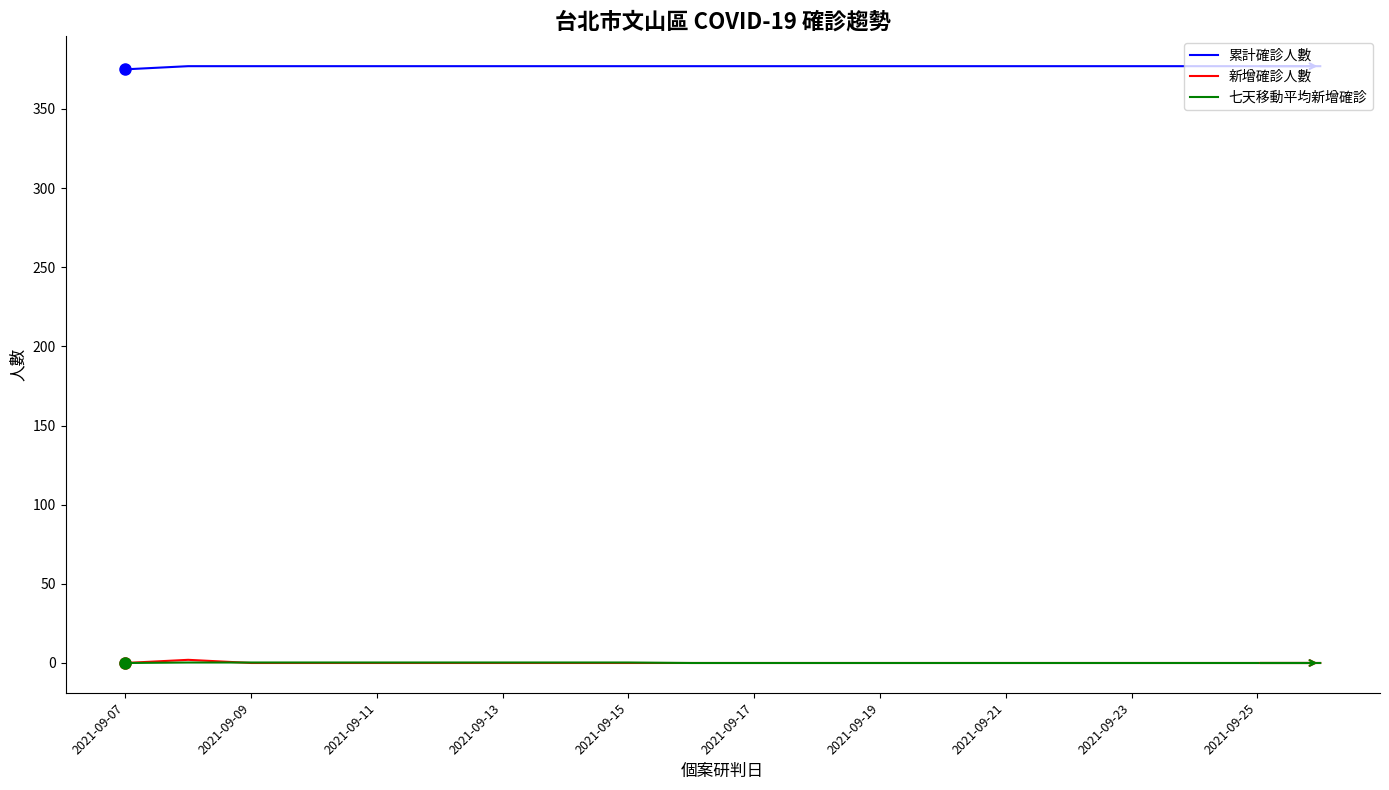

Which series has the largest total across all categories?

累計確診人數